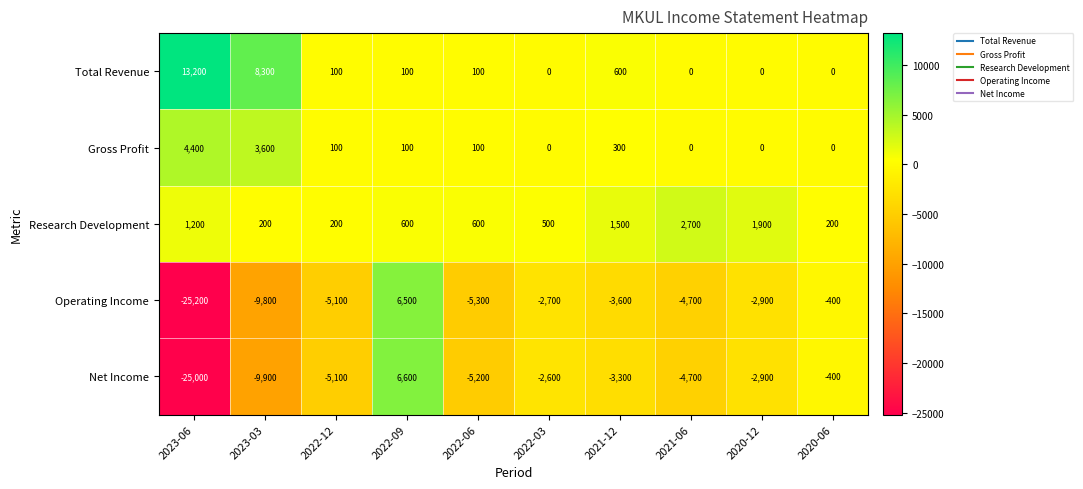

What is the difference between the highest and lowest values at 2023-06?

38400